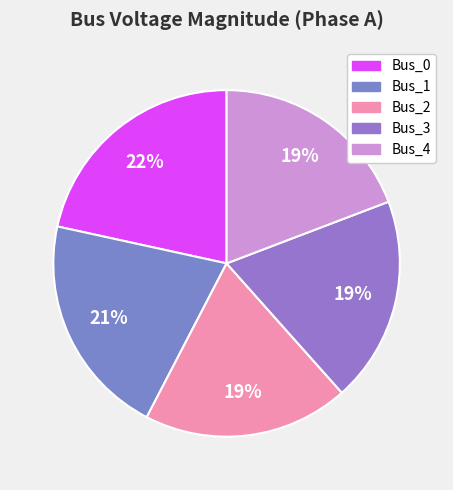

True or false: Bus_2 accounts for 19% of the total.

True